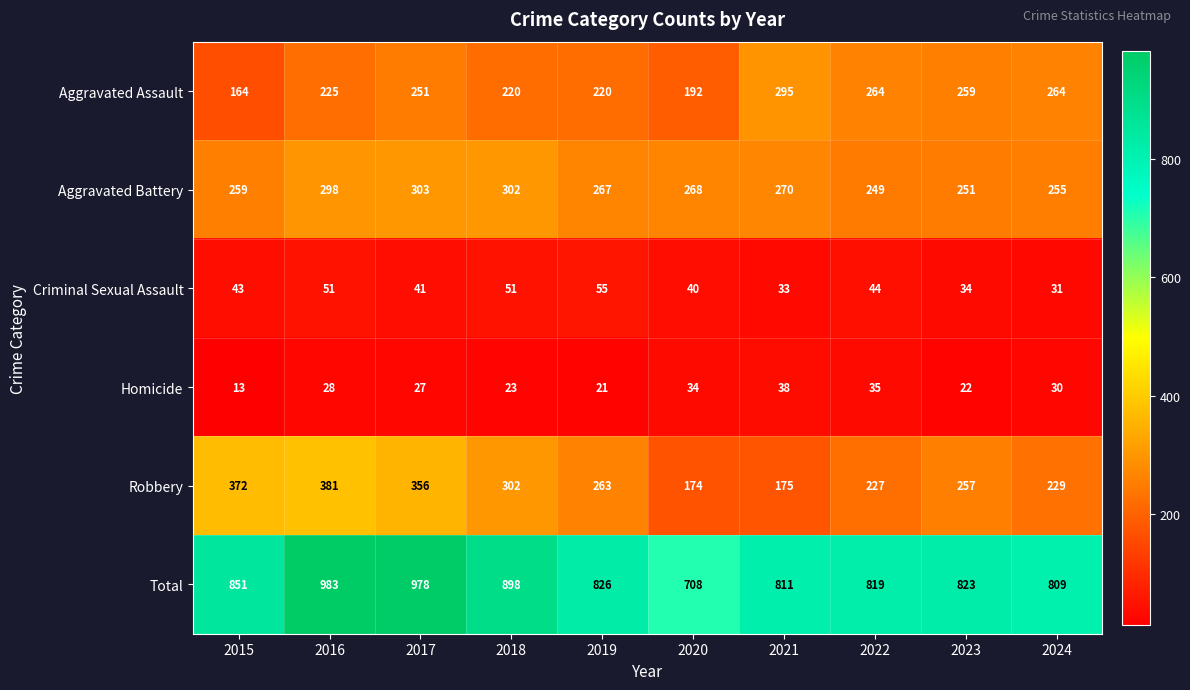

Is it true that Homicide equals 38 at 2021?

True